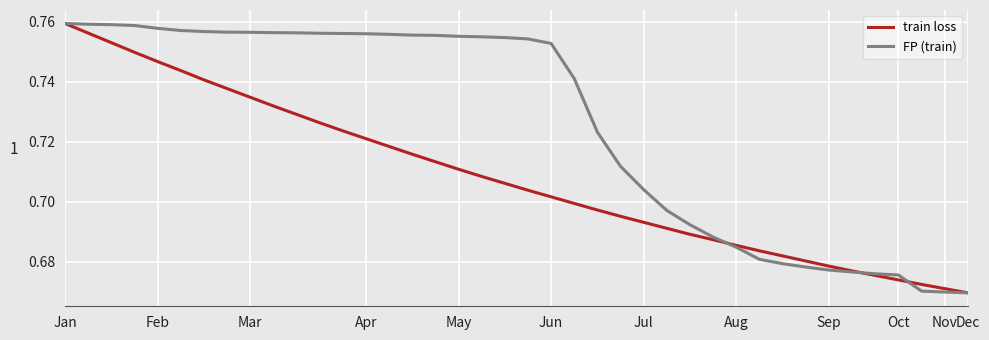

Which series has the largest total across all categories?

FP (train)